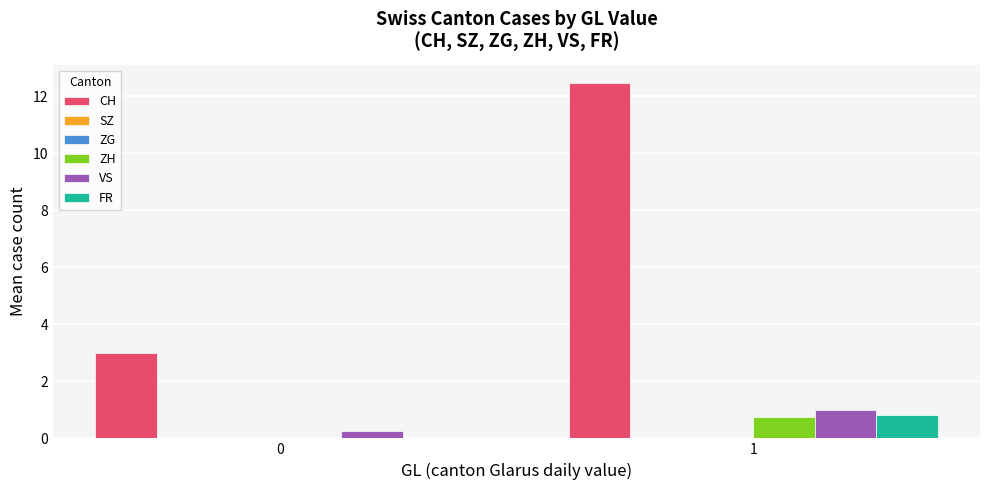

What is the difference between the highest and lowest values at 0?

3.0